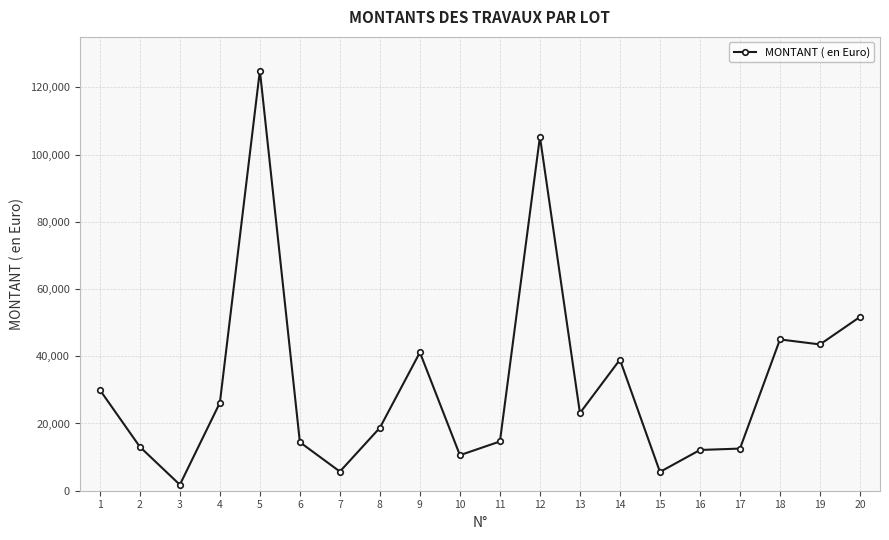

Is it true that the value at 17 is 7045.1?

False